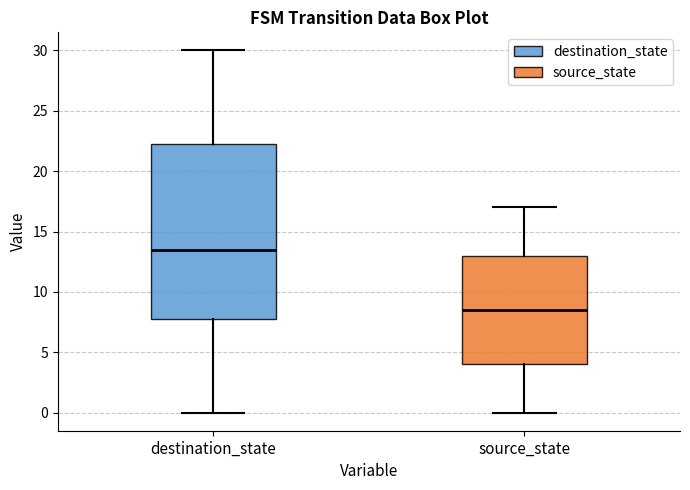

Which box has the highest median line?

destination_state